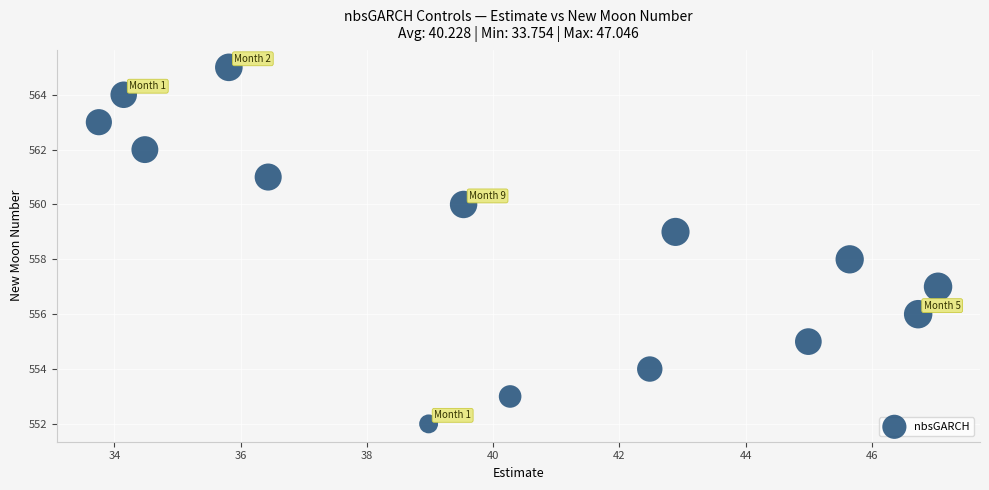

What is the range of Y values (max minus min)?

13